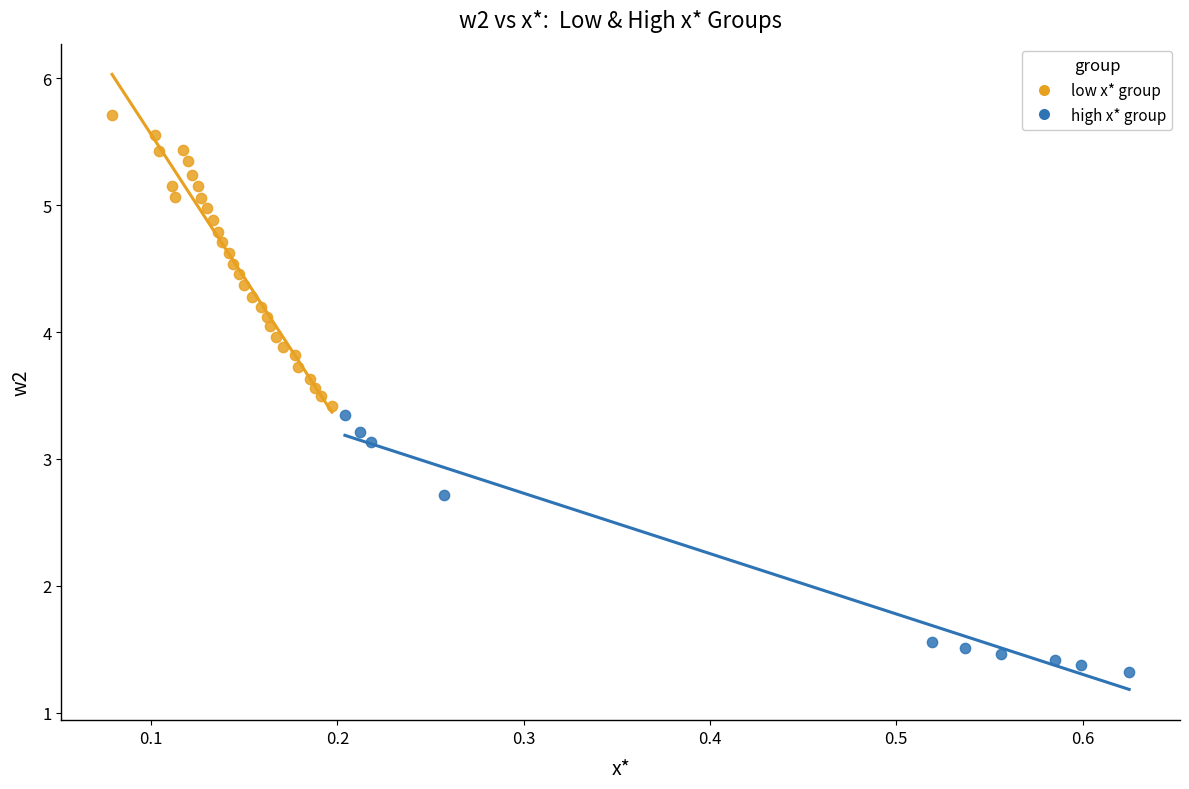

Which series contains the highest Y value?

low x* group